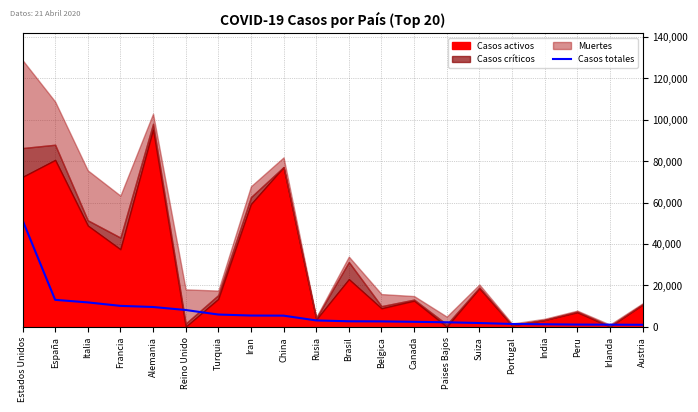

How many lines are shown in the chart?

1